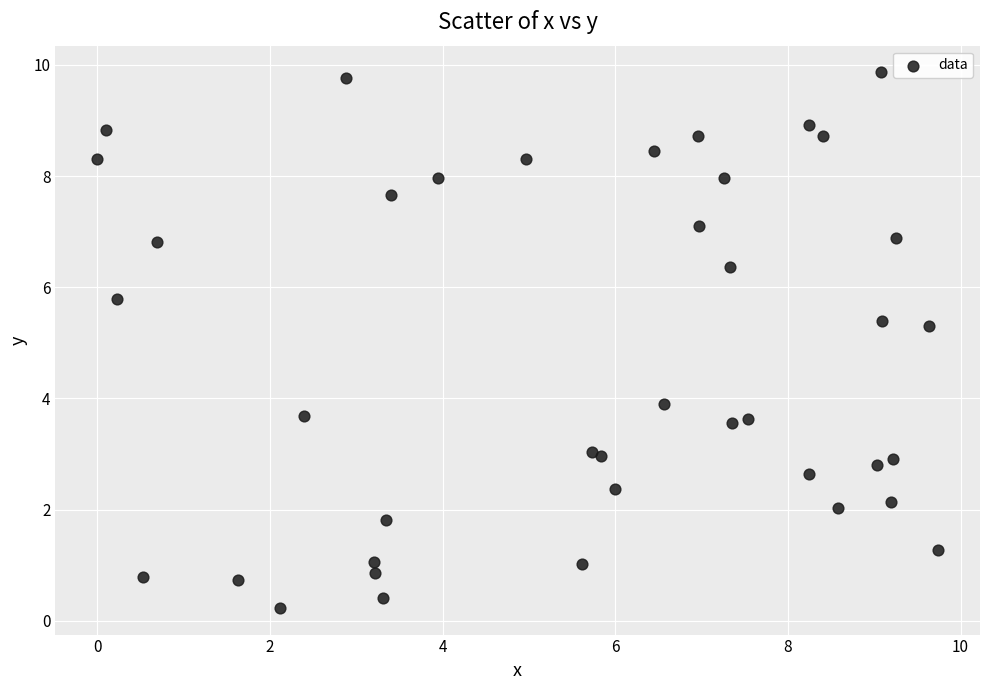

What is the range of X values (max minus min)?

9.7